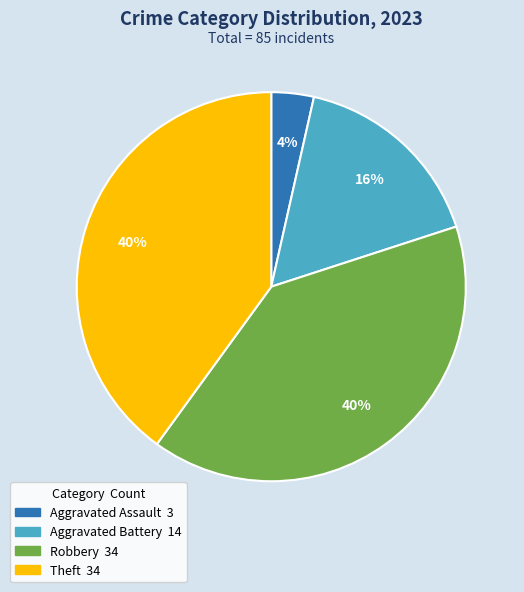

How many slices are in this pie chart?

4